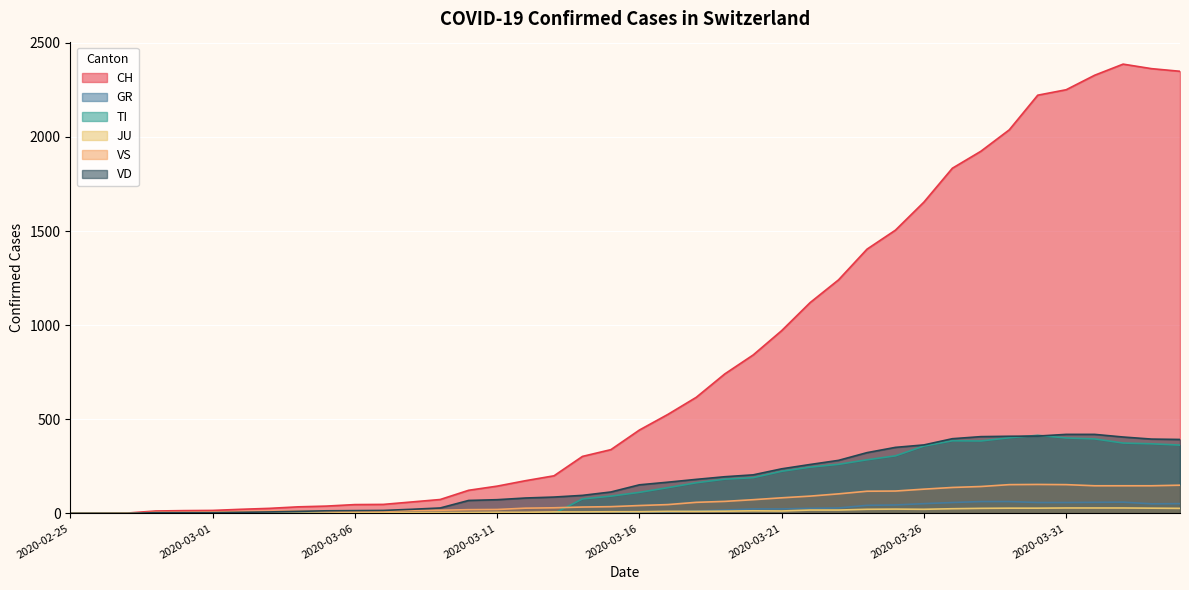

Reading left to right, what are all the values shown in this chart?

CH: 0	1	2	13	15	16	22	27	35	39	47	48	61	74	123	145	174	200	303	339	443	526	617	741	842	971	1120	1241	1404	1505	1654	1834	1924	2038	2222	2251	2328	2387	2363	2349
GR: 0	0	0	0	0	0	0	0	0	0	0	0	0	0	0	0	0	0	6	0	9	9	13	18	24	24	27	29	43	45	52	58	63	63	58	58	59	60	51	52
TI: 0	0	0	0	0	0	0	0	0	0	0	0	0	0	0	0	0	0	77	92	112	137	163	182	190	224	246	261	285	306	358	386	385	402	415	401	396	374	370	363
JU: 0	0	1	1	1	1	1	1	1	2	5	5	5	5	5	6	6	8	8	9	9	11	11	12	14	13	18	18	22	23	22	25	27	28	28	29	29	29	28	27
VS: 0	0	0	6	6	7	10	12	13	11	12	12	16	17	20	21	28	30	34	36	42	47	59	64	73	83	92	104	118	119	129	138	143	153	154	153	147	147	147	150
VD: 0	0	0	4	4	4	6	8	11	14	15	16	22	29	69	73	82	87	96	114	152	166	181	195	205	237	260	282	323	351	364	397	408	410	411	420	420	406	395	393